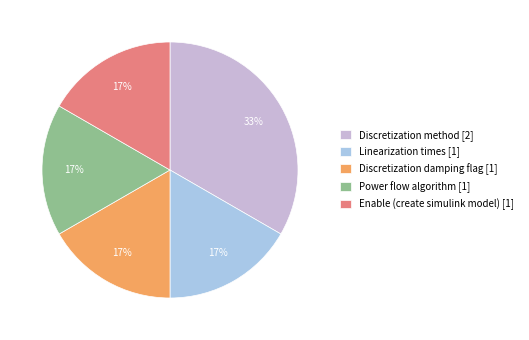

How many segments does this pie chart have?

5